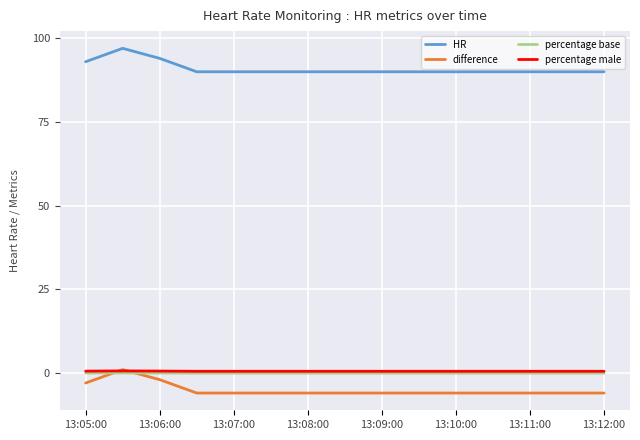

What are all the series names shown in the legend?

HR, difference, percentage base, percentage male